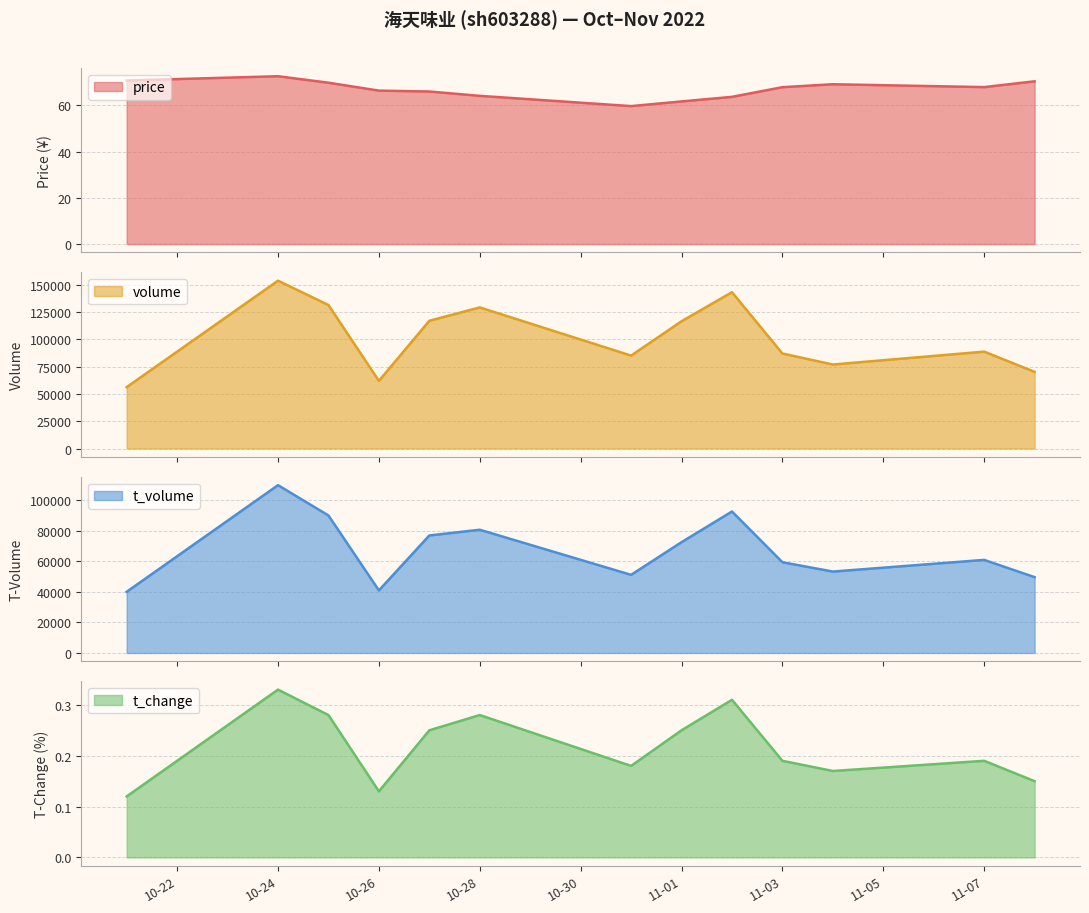

True or false: t_change and t_volume cross at least once.

False